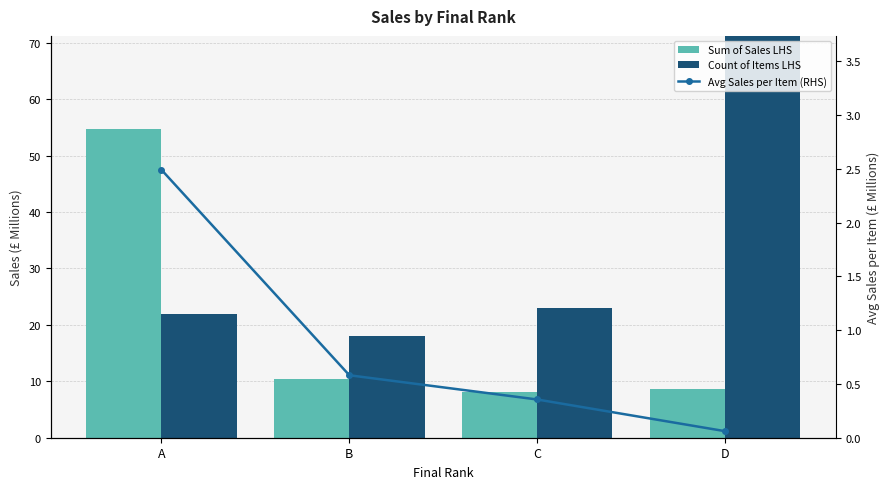

What is the value of the Sum of Sales LHS bar at the 3rd from the left?

8.2